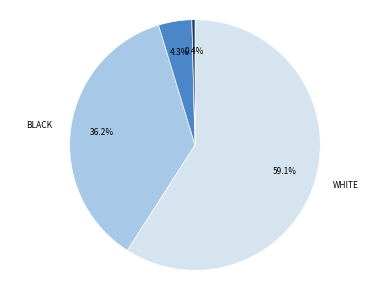

How many slices are in this pie chart?

4